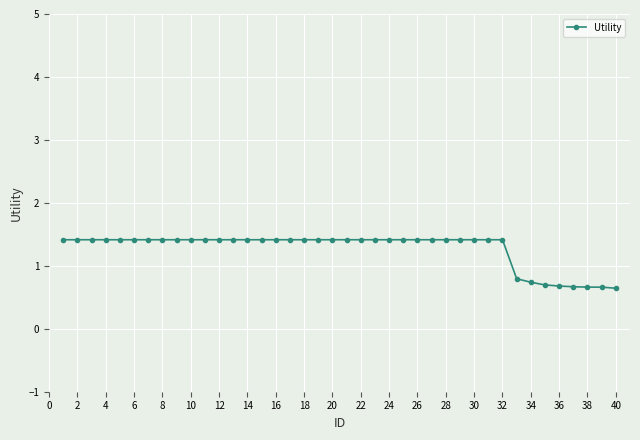

What is the smallest value displayed?

0.6